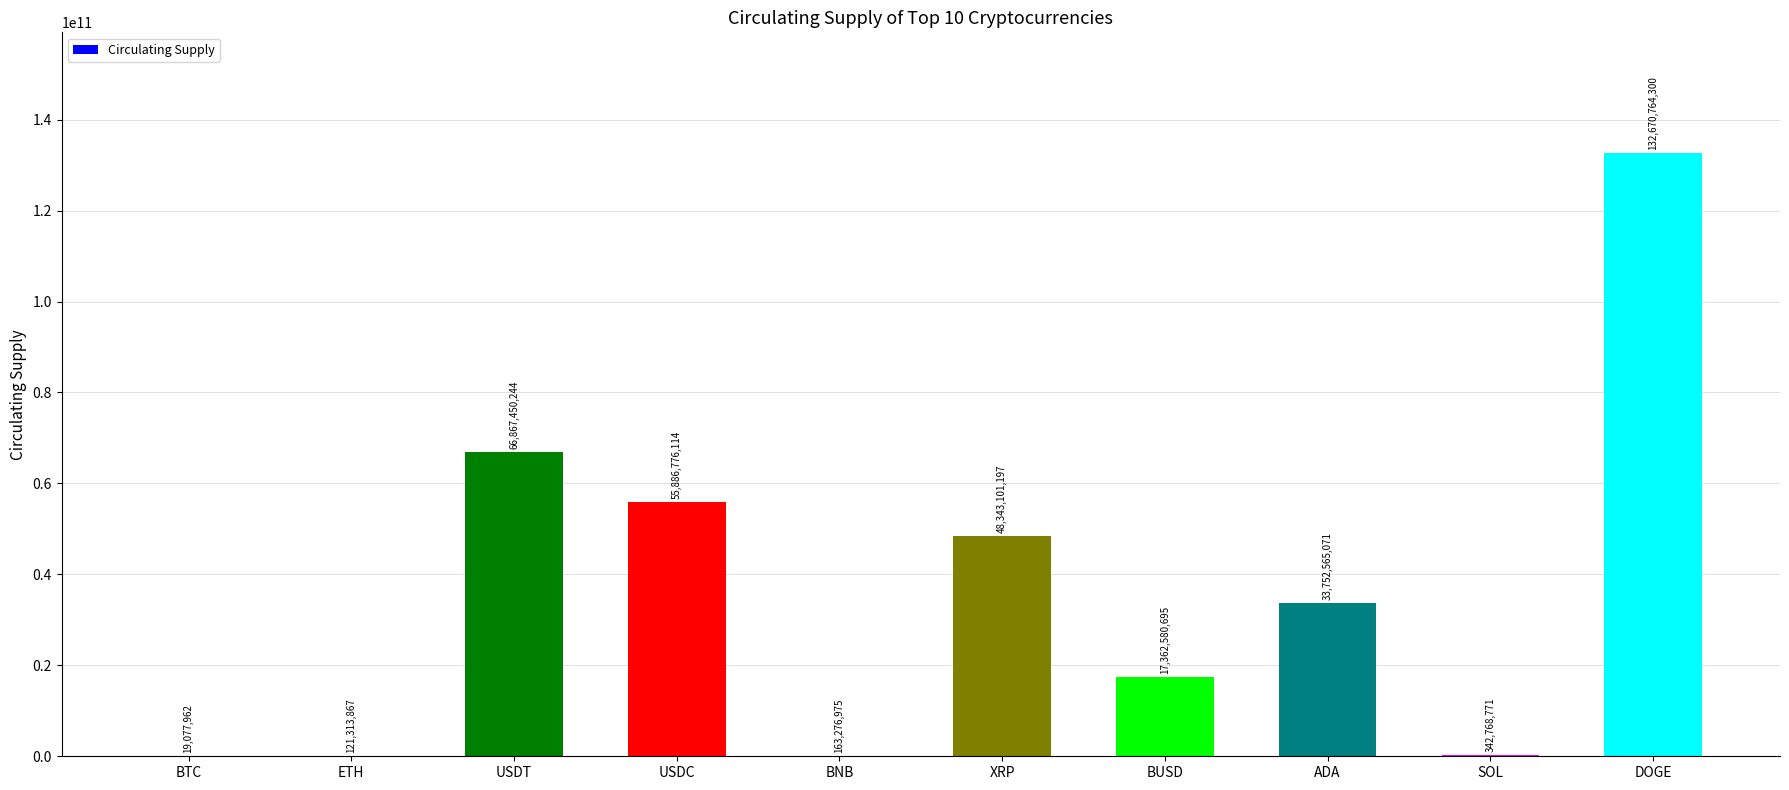

Reading right to left, list all the values displayed in this chart.

132670764300	342768771	33752565071	17362580695	48343101197	163276975	55886776114	66867450244	121313867	19077962